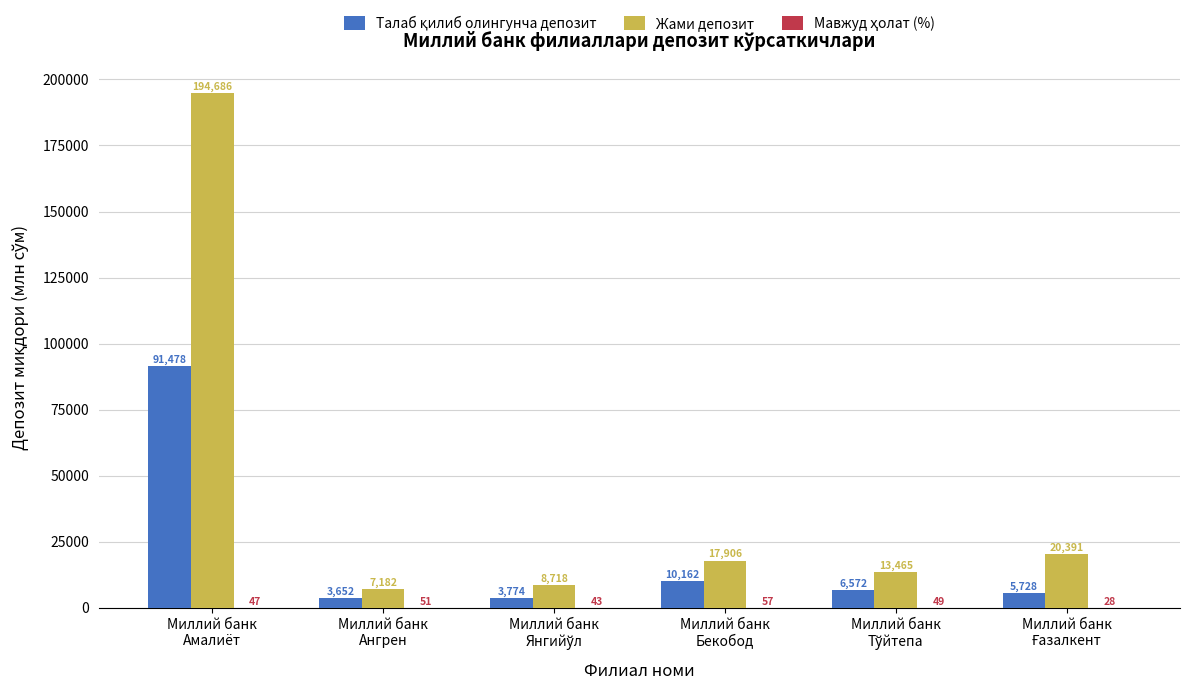

Which series has the largest total across all categories?

Жами депозит